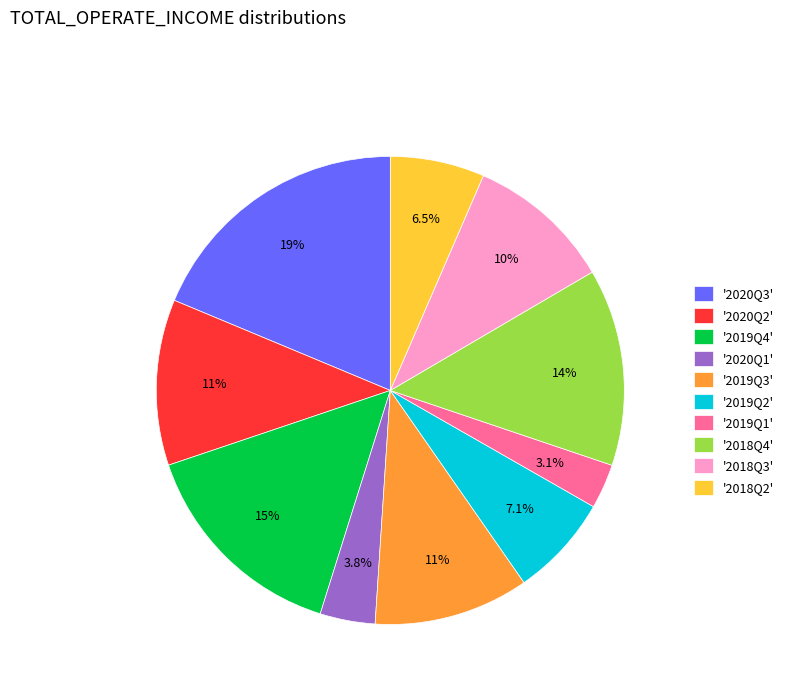

Which category has the biggest portion of the pie?

'2020Q3'